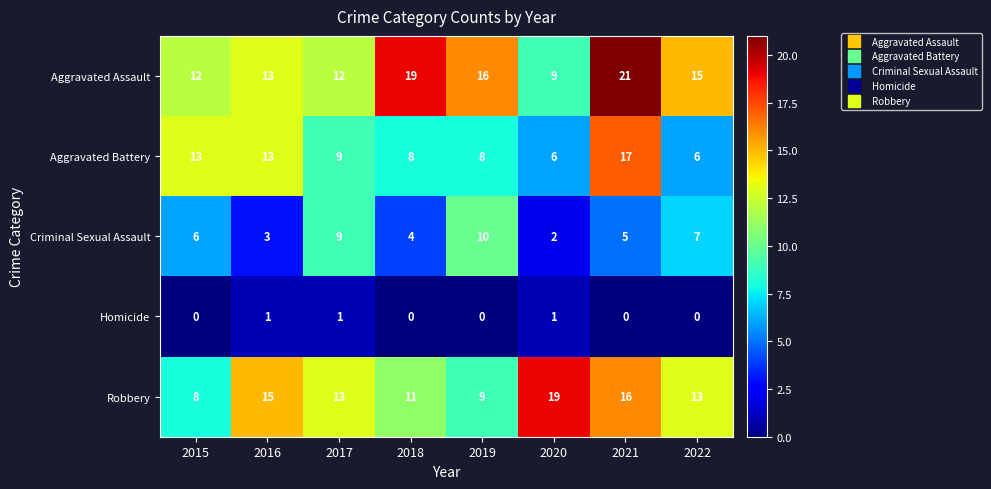

How many categories are shown in the chart?

8